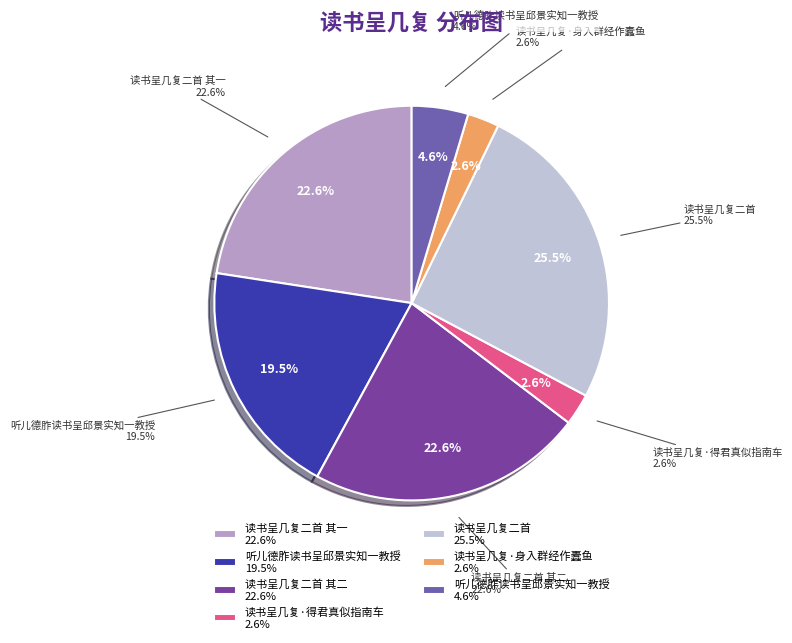

Is it true that 读书呈几复·身入群经作蠹鱼 is 3% of the pie?

True